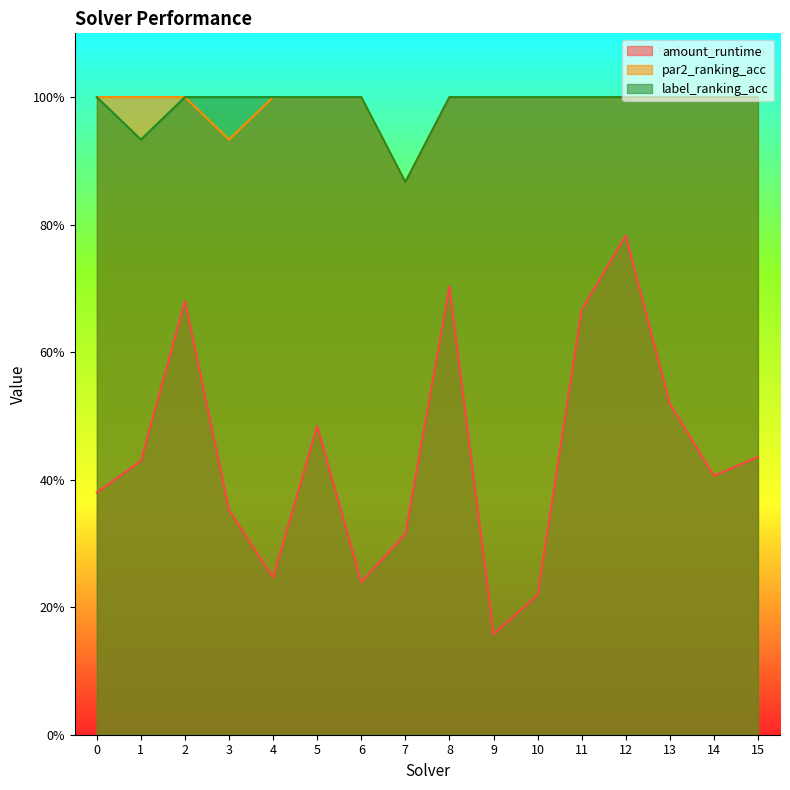

What is the value of the par2_ranking_acc point at the 14th from the left?

1.0